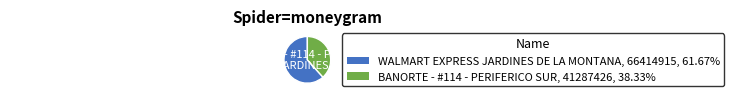

What is the smallest slice in the pie chart?

BANORTE - #114 - PERIFERICO SUR